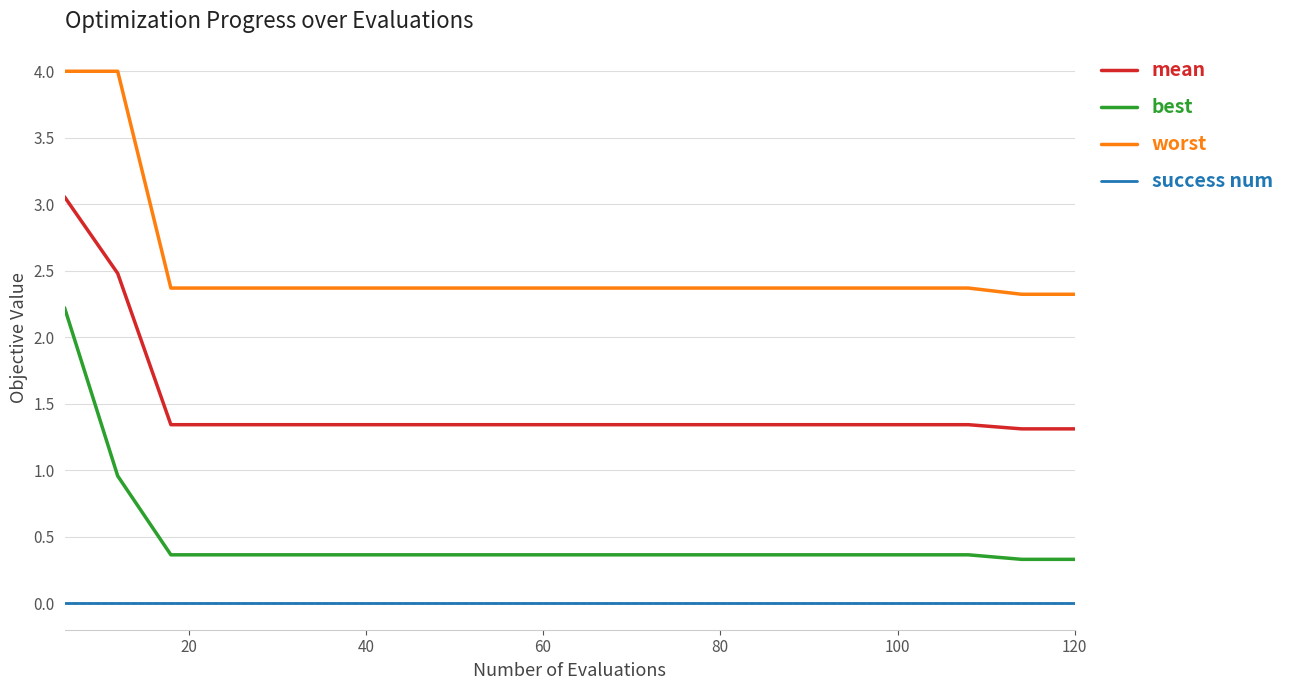

List the series in order of their peak value, lowest first.

success num, best, mean, worst